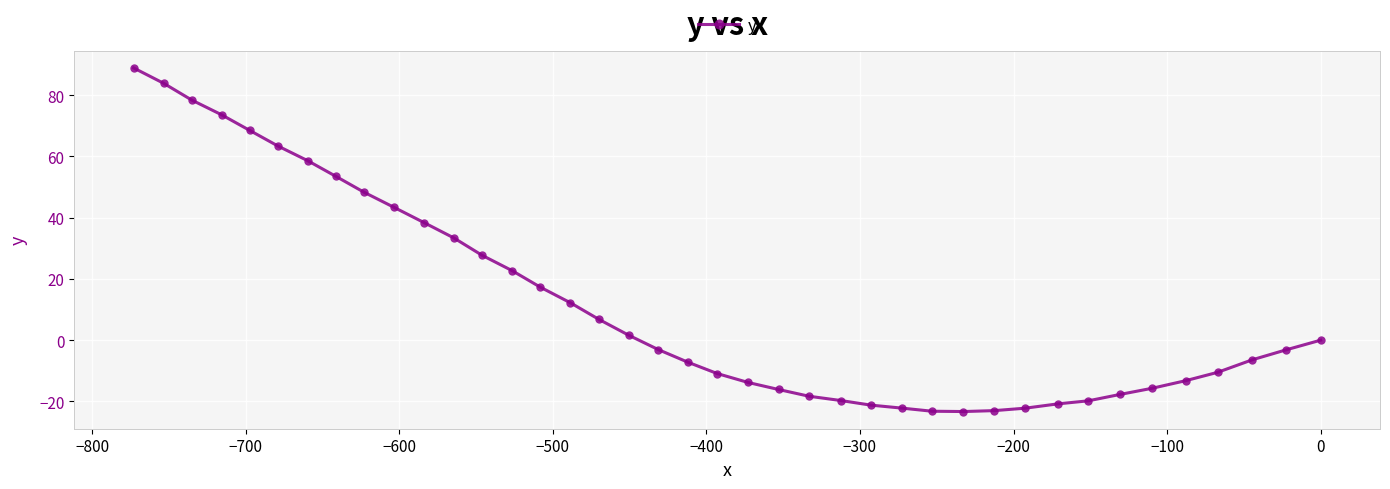

What is the difference between the second highest and second lowest values?

107.1